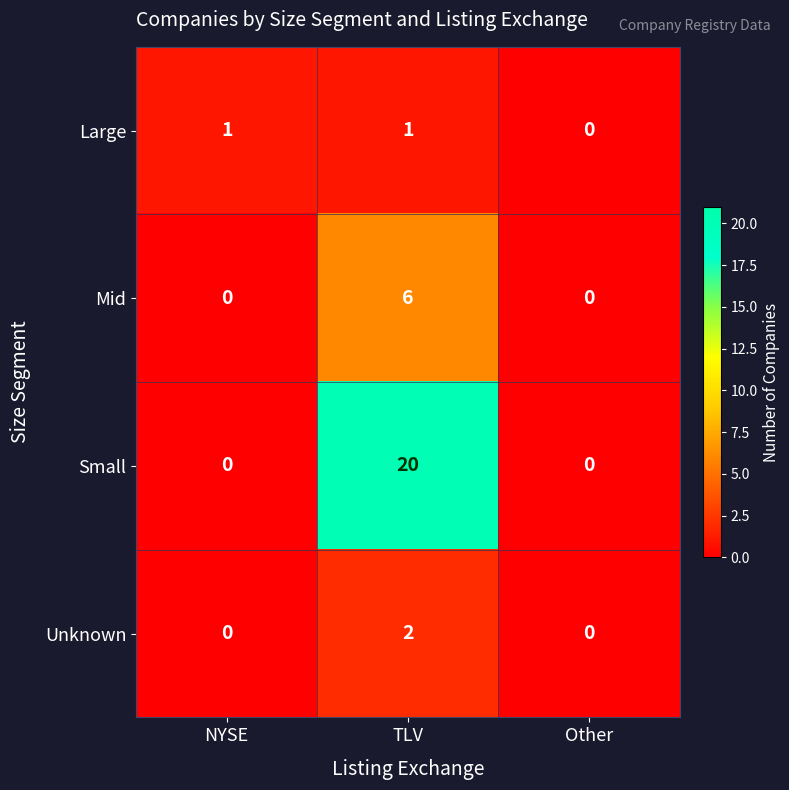

At how many categories does at least one series exceed 4?

1